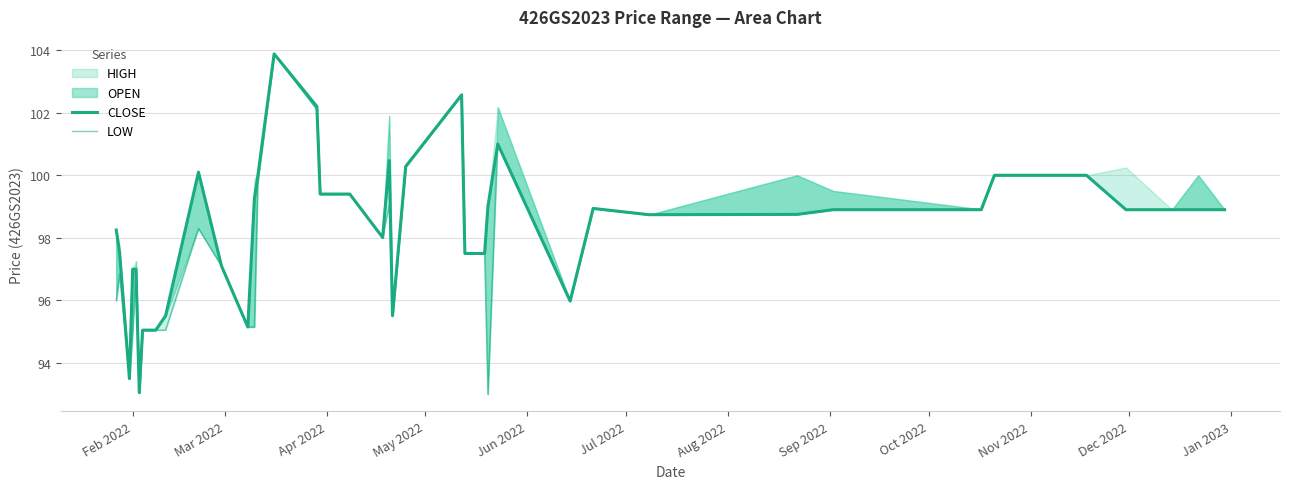

How many values in the CLOSE series exceed 98?

26